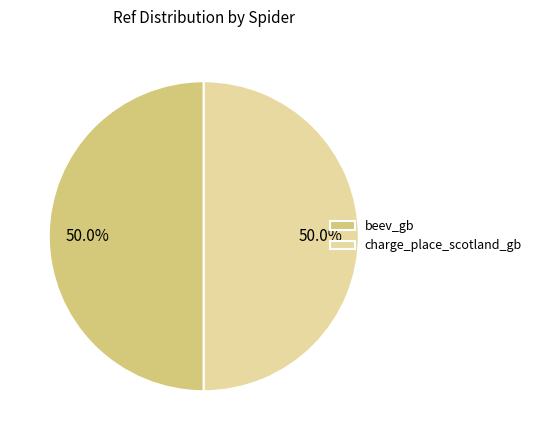

How much of the chart is everything except charge_place_scotland_gb?

50.0%